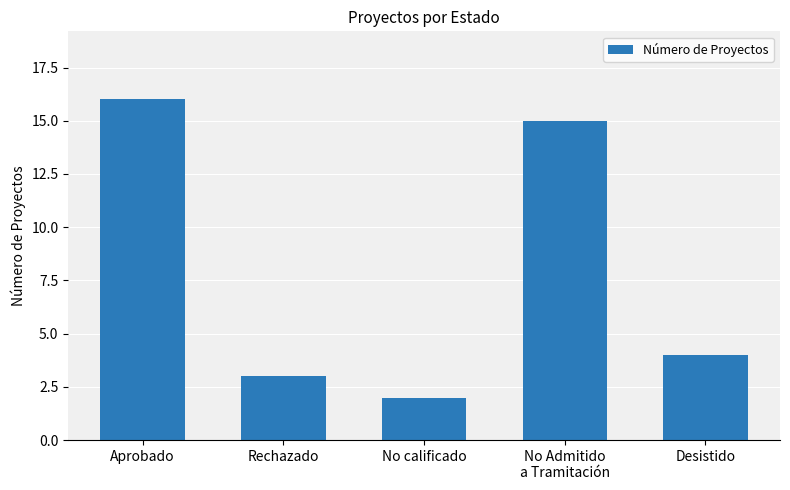

What is the ratio of the value at No calificado to the value at Aprobado?

0.1